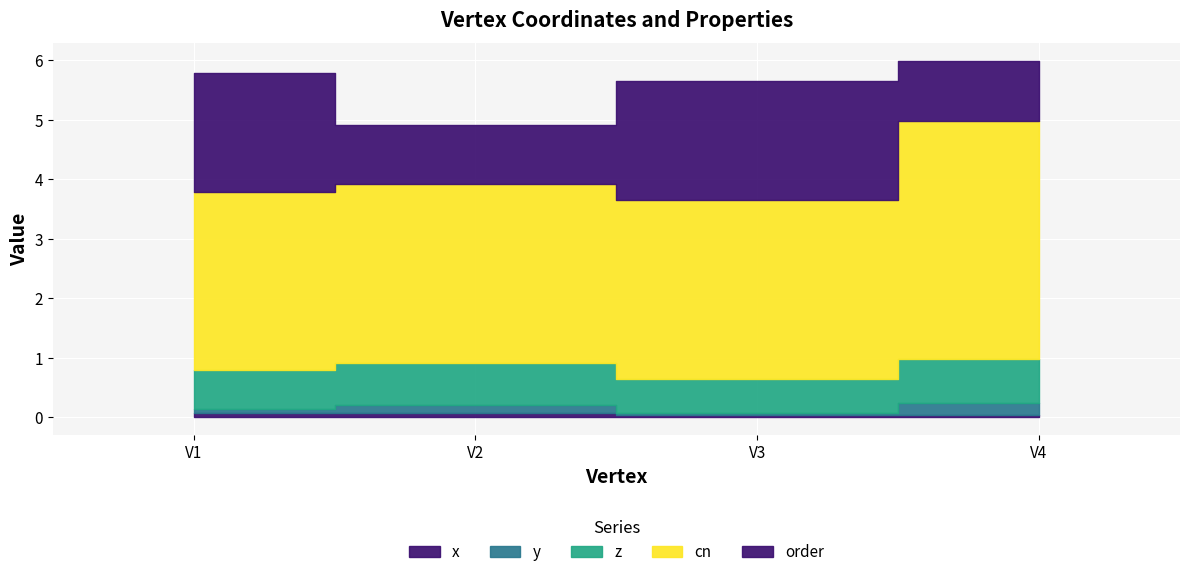

Count the x values in the range 0 to 1.

4